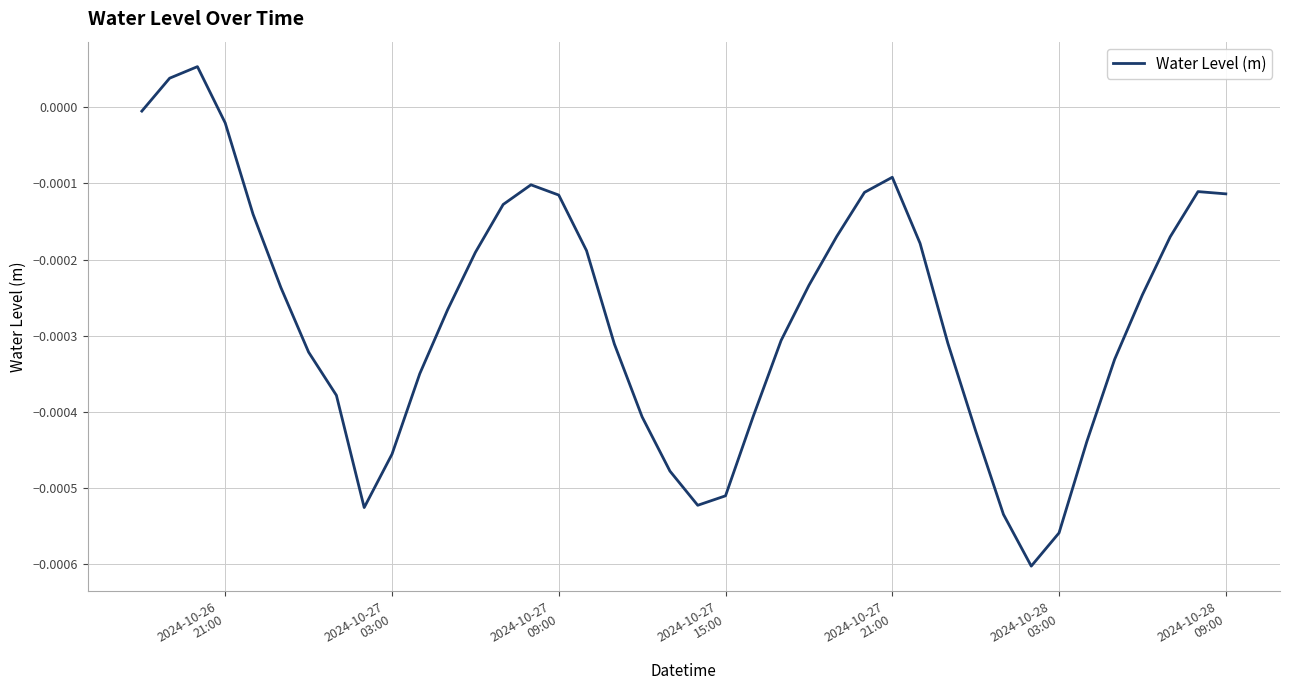

How many lines are shown in the chart?

1